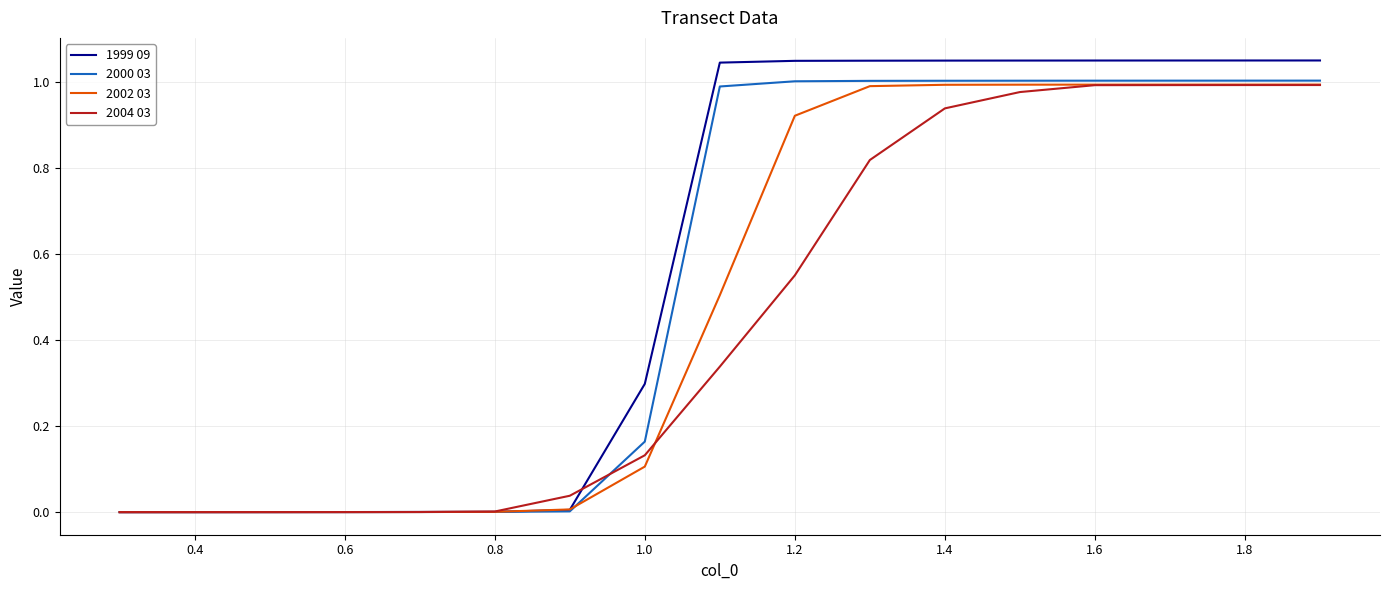

Which series has the widest spread of values?

1999 09